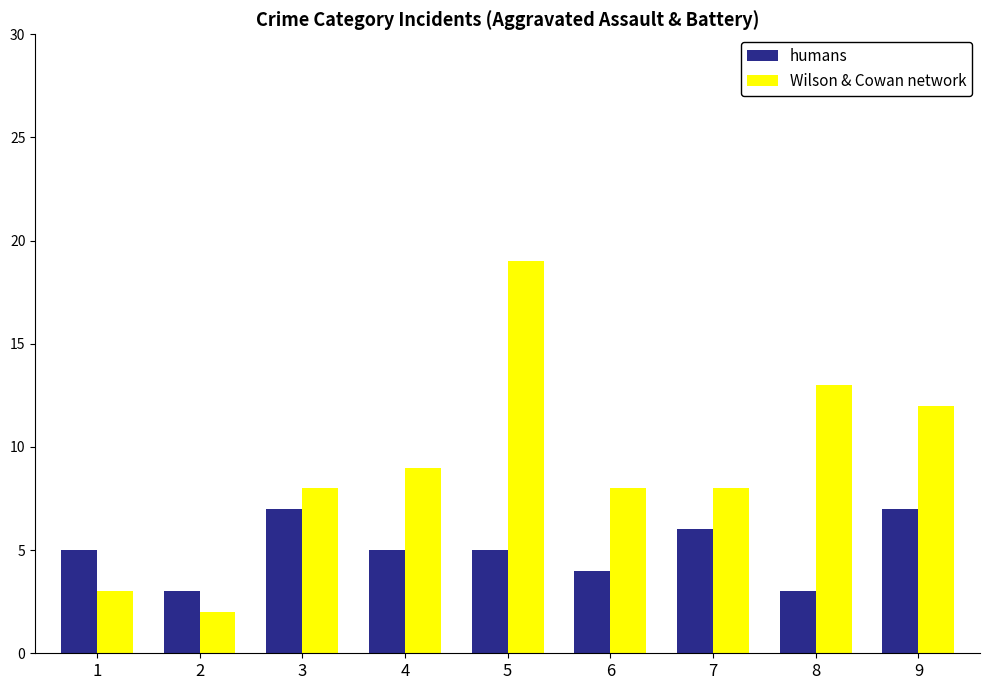

The Wilson & Cowan network series shows 8 at 7. True or false?

True